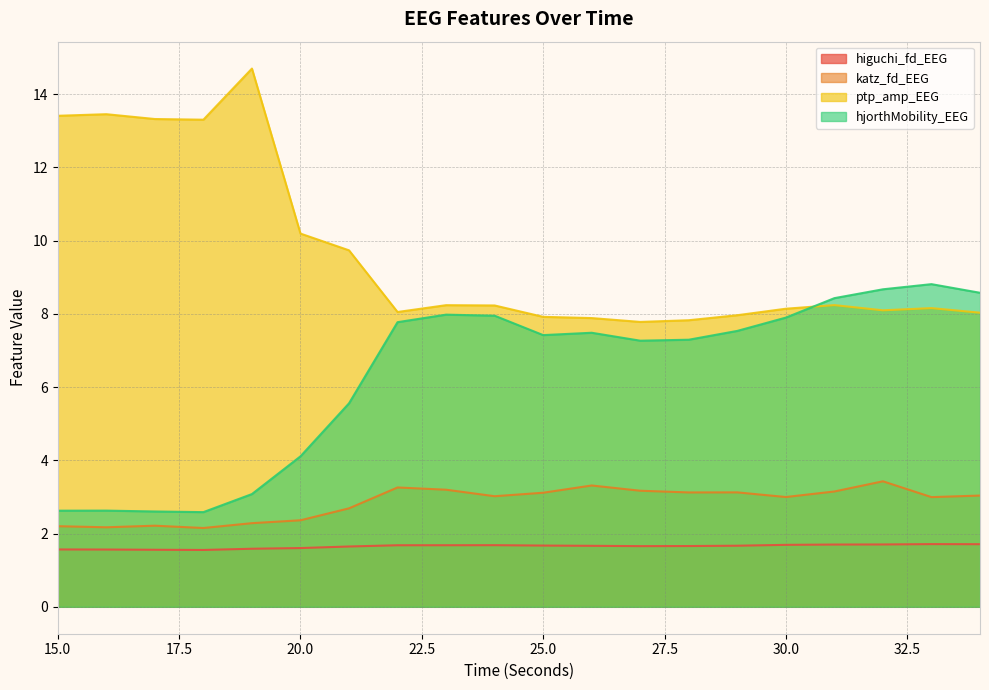

How many lines are shown in the chart?

4